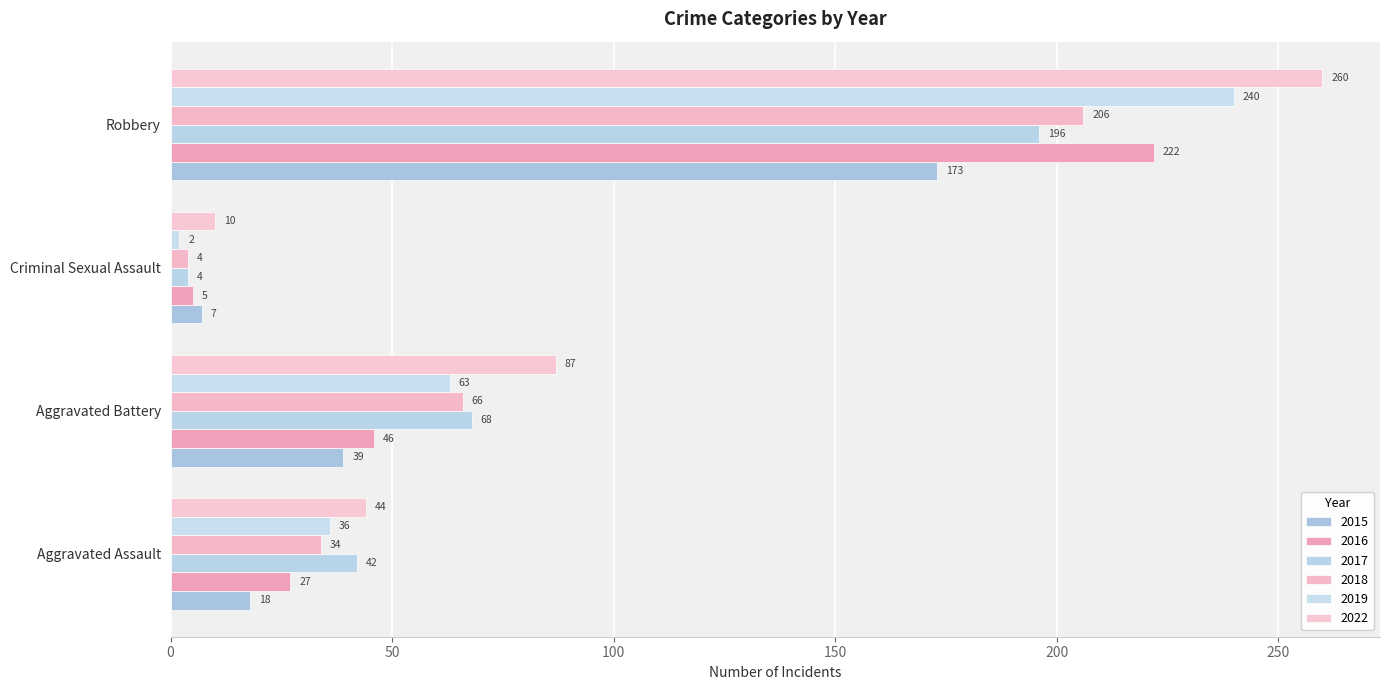

What is the average value of the 2022 series?

100